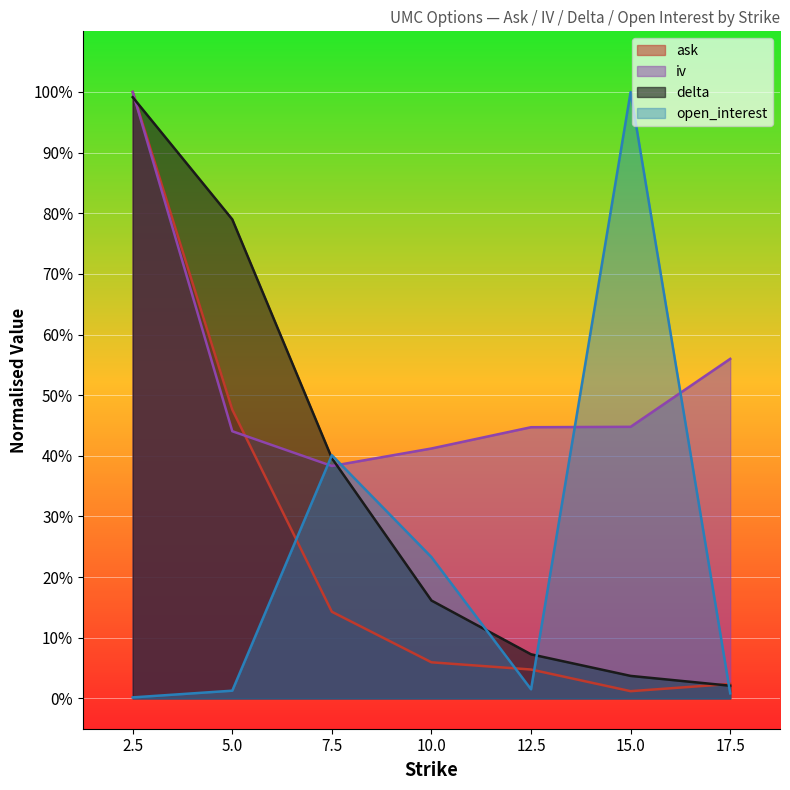

How many times do iv and open_interest cross each other?

4